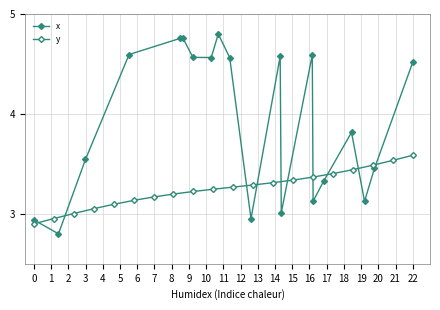

Does the chart have visible grid lines?

Yes